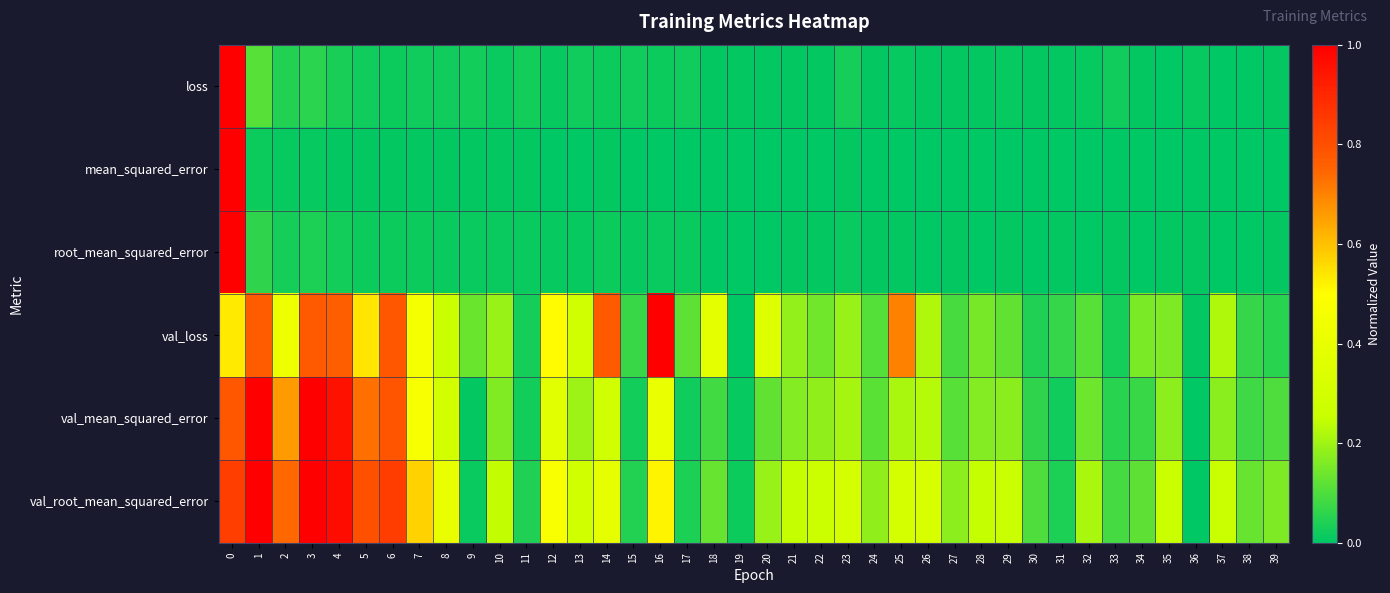

Between 3 and 30, which is larger?

3